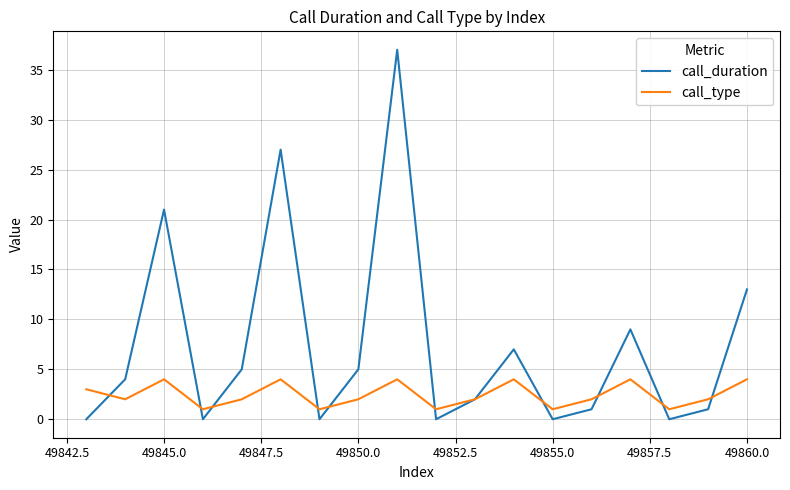

Rank the series by their average value, from highest to lowest.

call_duration, call_type